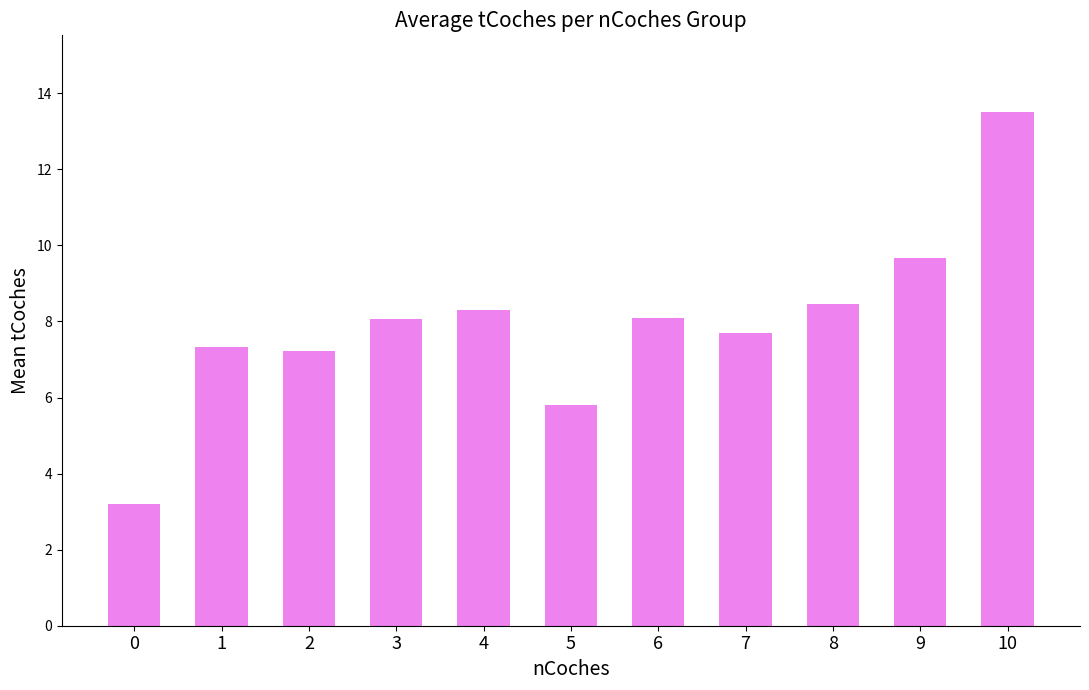

Approximately how many times larger is the value at 0 compared to 1?

0.4